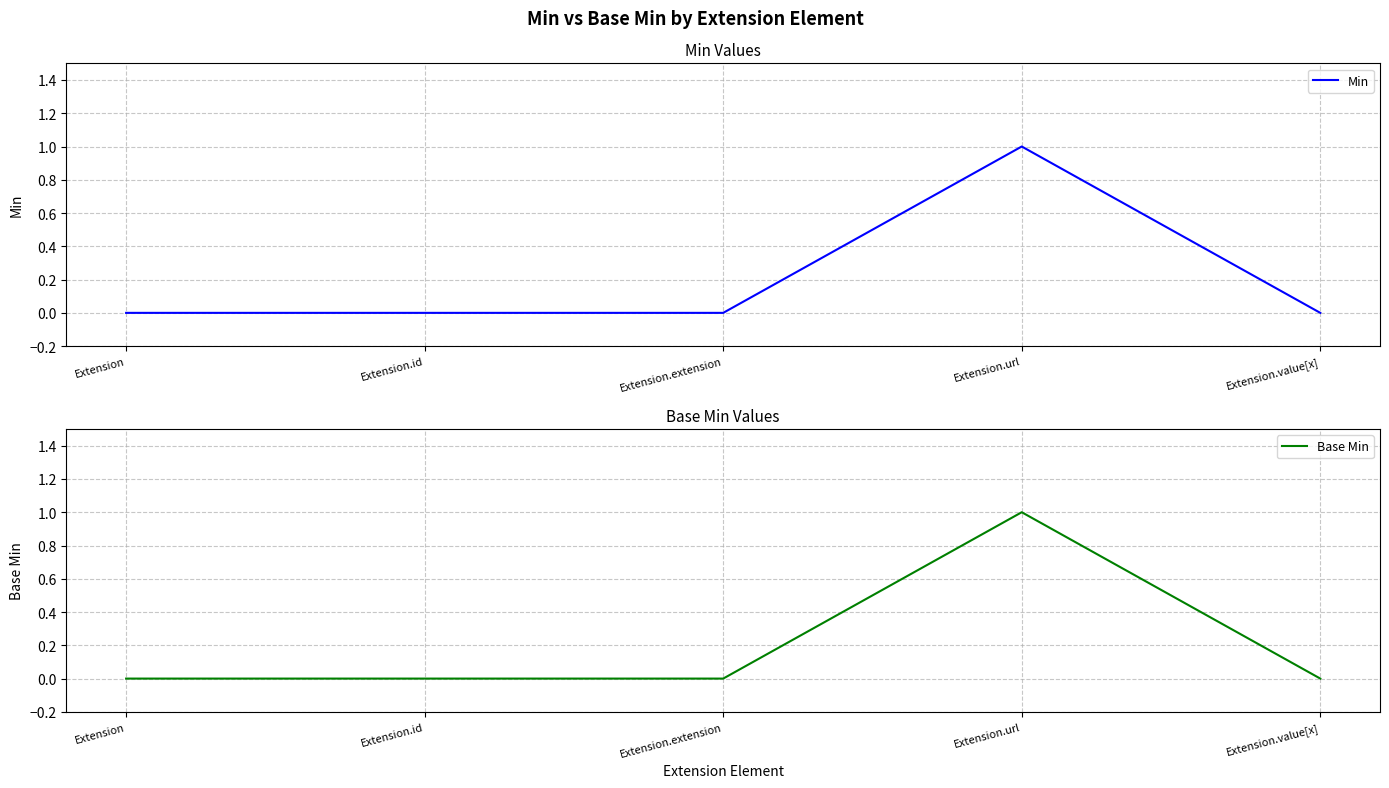

Reading left to right, transcribe all the data shown in this chart.

Min: 0	0	0	1	0
Base Min: 0	0	0	1	0